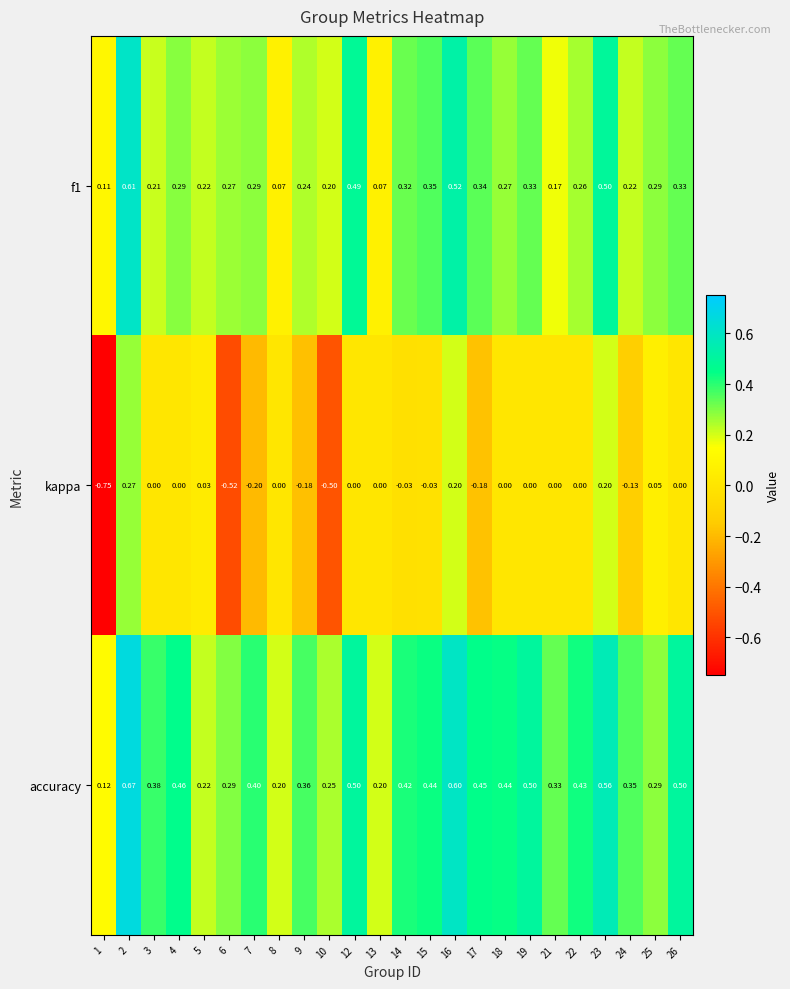

What is the total value across all series at 9?

0.4